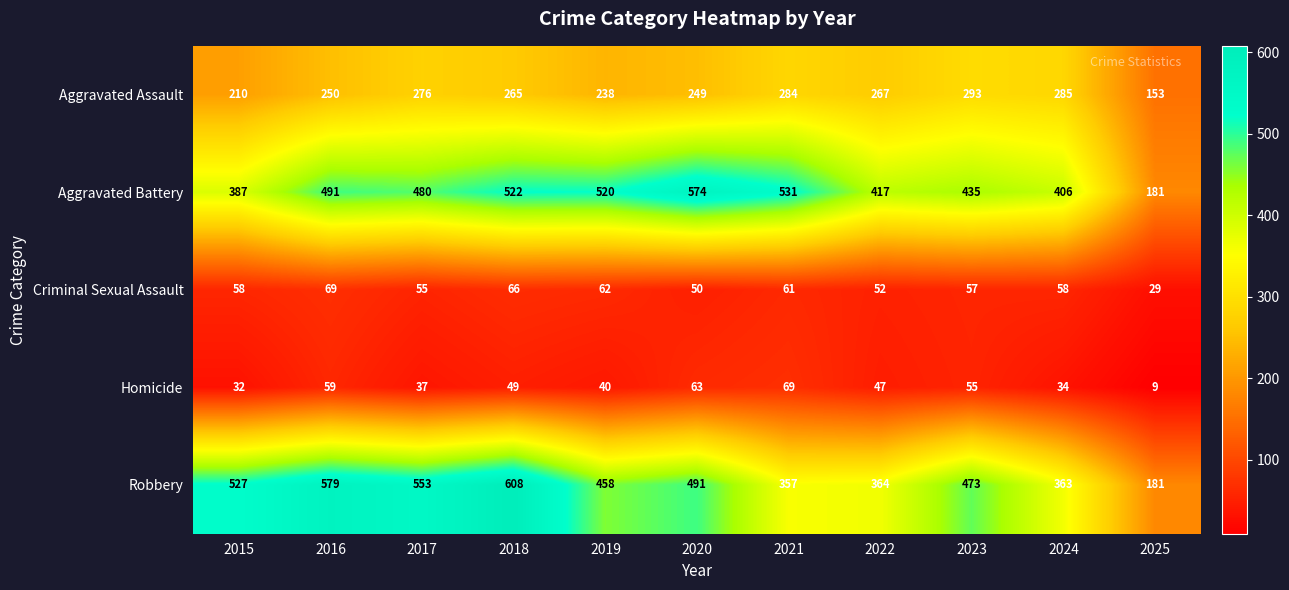

The value of Aggravated Battery at 2023 is 435. True or false?

True